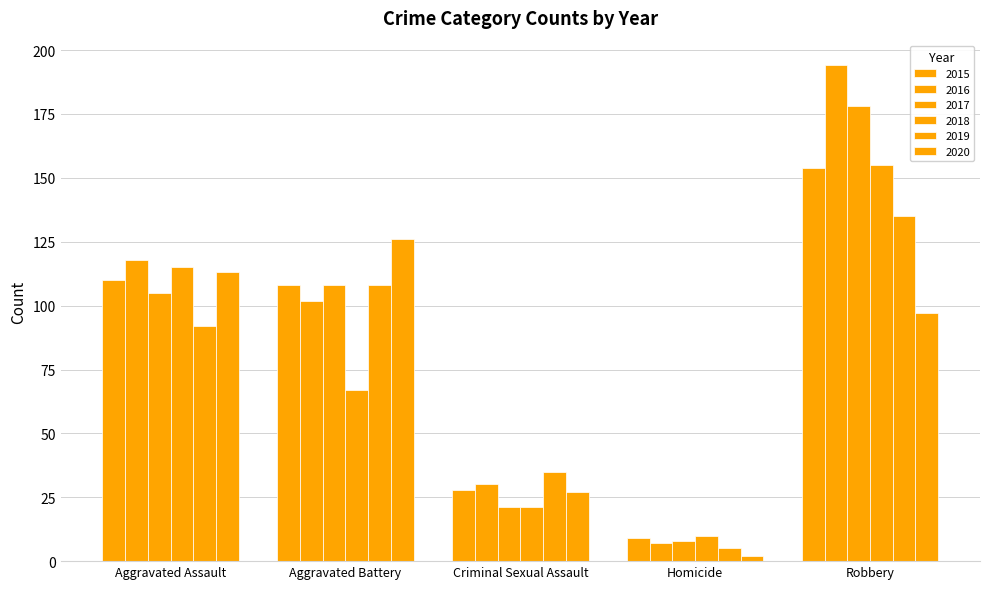

The 2020 series shows 2 at Homicide. True or false?

True